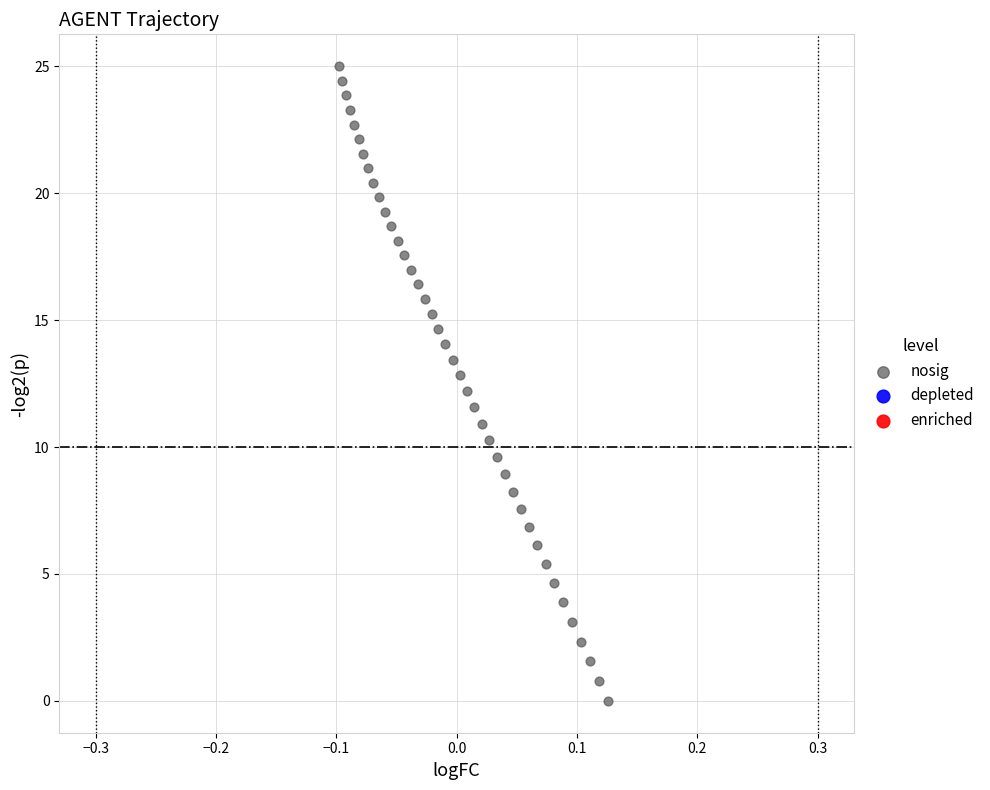

What is the range of Y values (max minus min)?

25.0